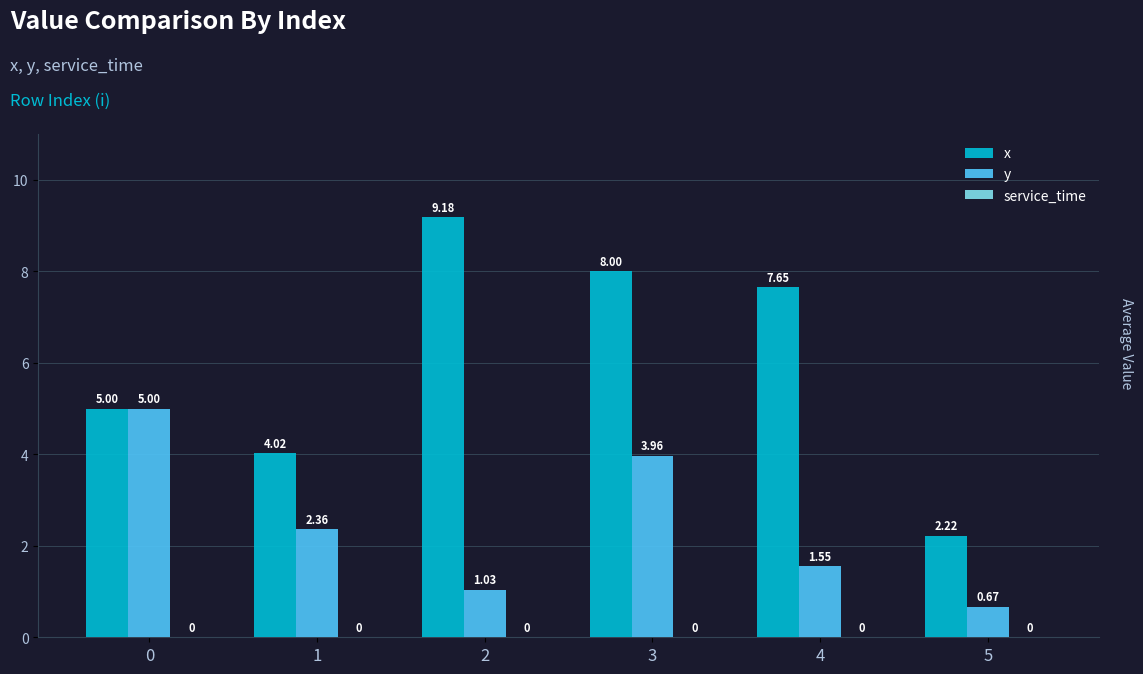

Rank the categories by x value from highest to lowest.

2, 3, 4, 0, 1, 5